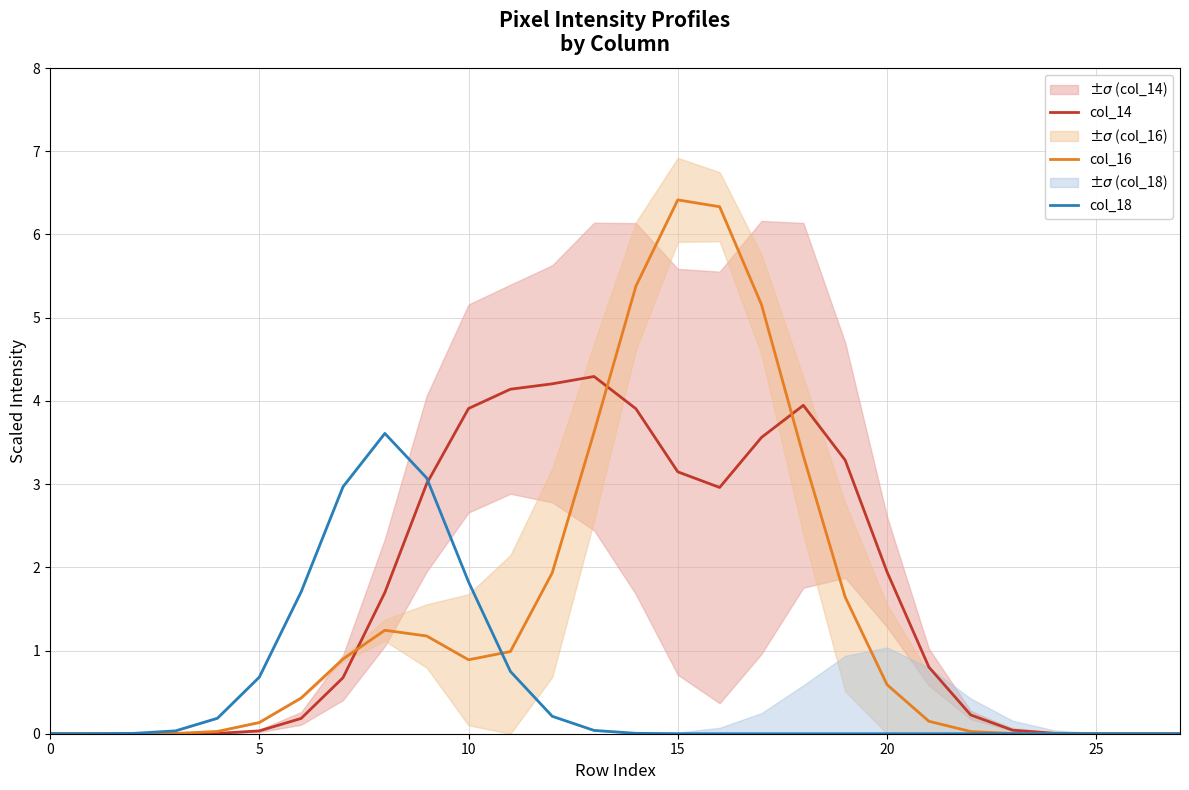

How many lines are shown in the chart?

3